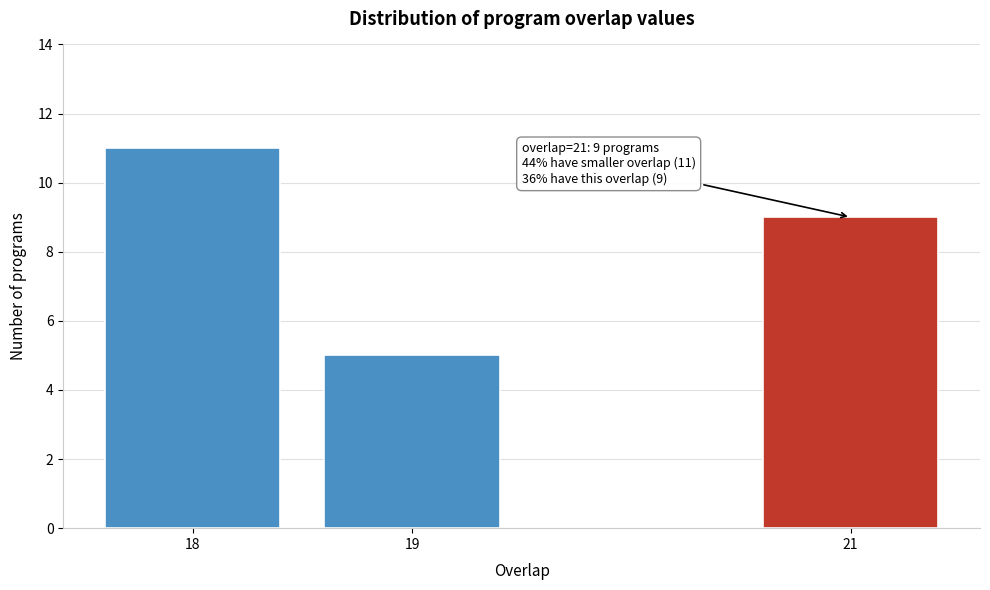

Reading left to right, transcribe all the data shown in this chart.

11	5	9